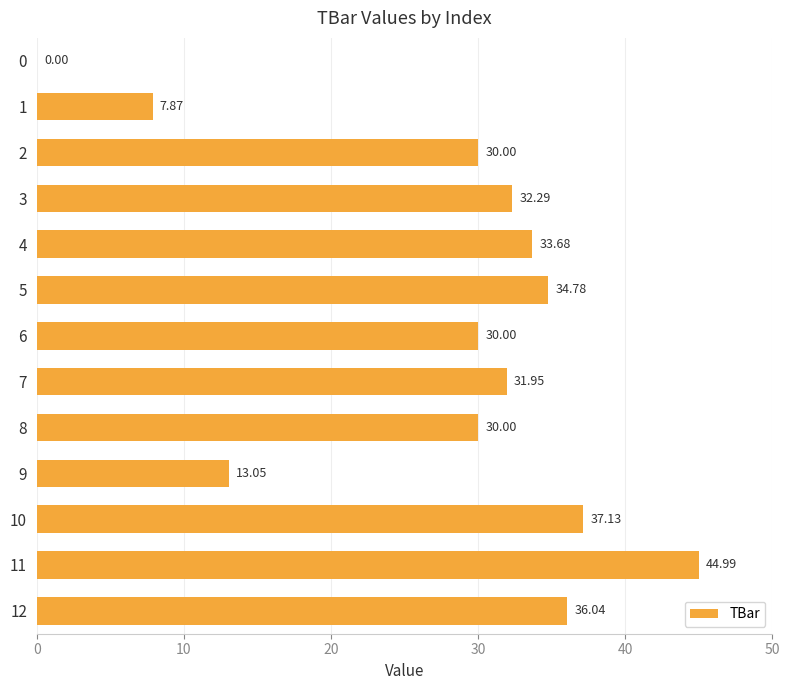

Between 9 and 0, which is larger?

9